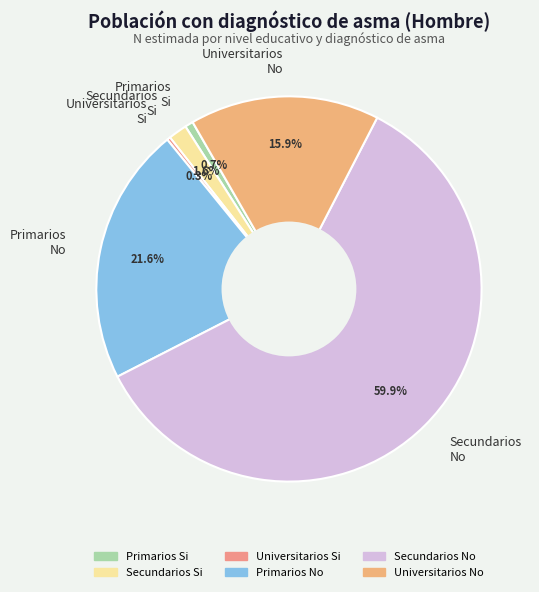

Does Universitarios Si account for over 50% of the chart?

No